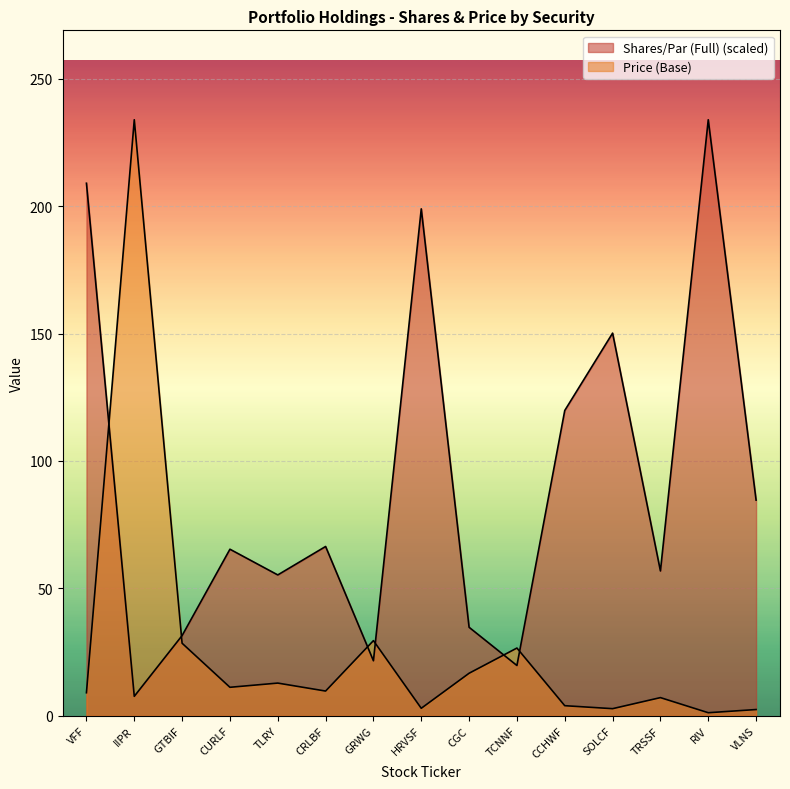

True or false: Shares/Par (Full) has more than 2 points higher than both neighbors.

True